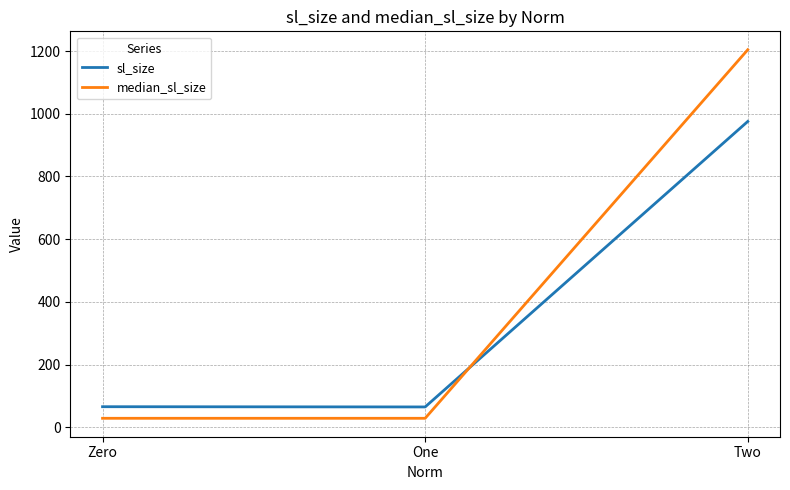

What is the difference between the sl_size values at Two and Zero?

909.4